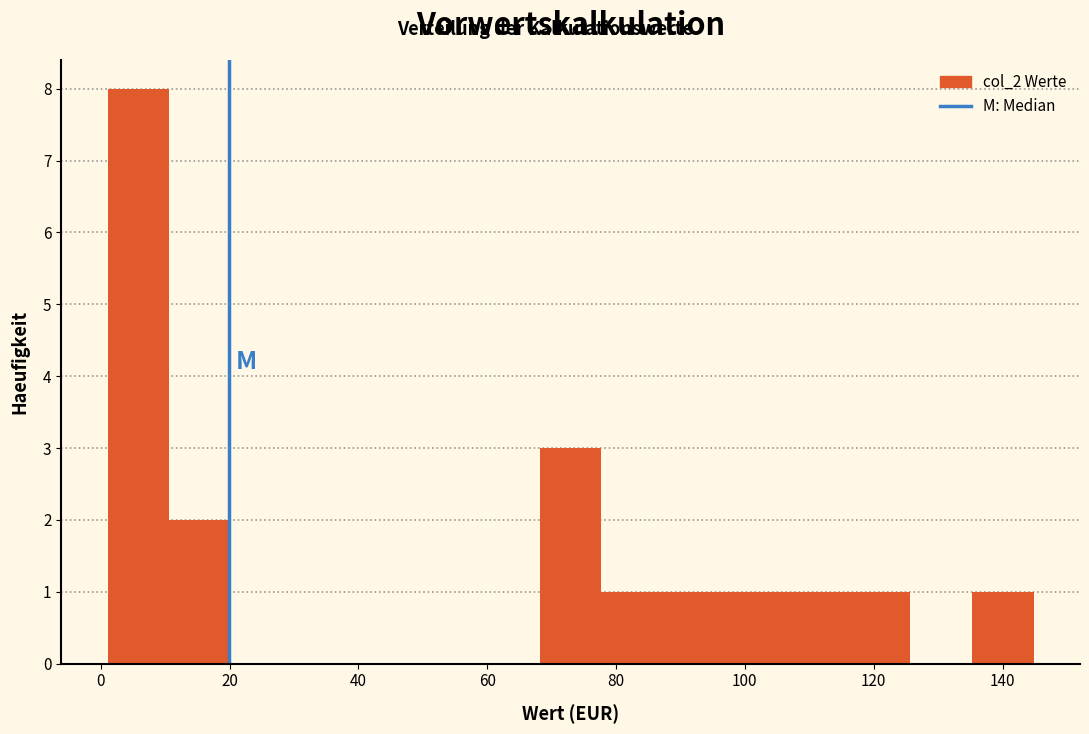

Reading left to right, transcribe this chart: for each bar, give the range it covers on the x-axis and its height. Neither the bar edges nor the heights are printed on the chart, so give them approximately, as read against the axes.

2 to 10: 8
10 to 20: 2
20 to 30: 0
30 to 40: 0
40 to 48: 0
48 to 58: 0
58 to 68: 0
68 to 78: 3
78 to 88: 1
88 to 96: 1
96 to 106: 1
106 to 116: 1
116 to 126: 1
126 to 136: 0
136 to 144: 1